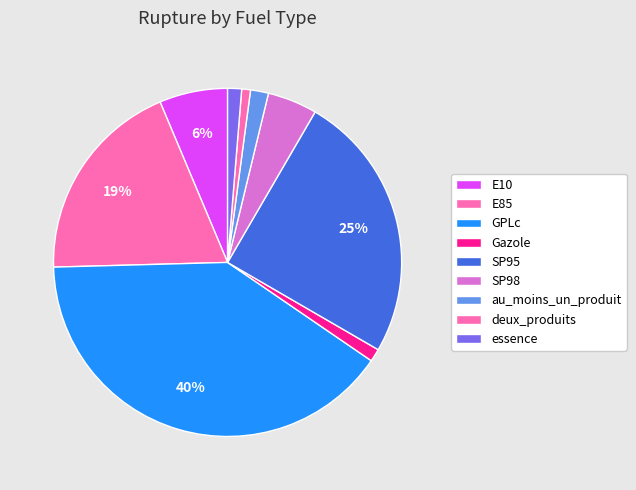

What percentage is the SP95 slice, to the nearest percent?

25%